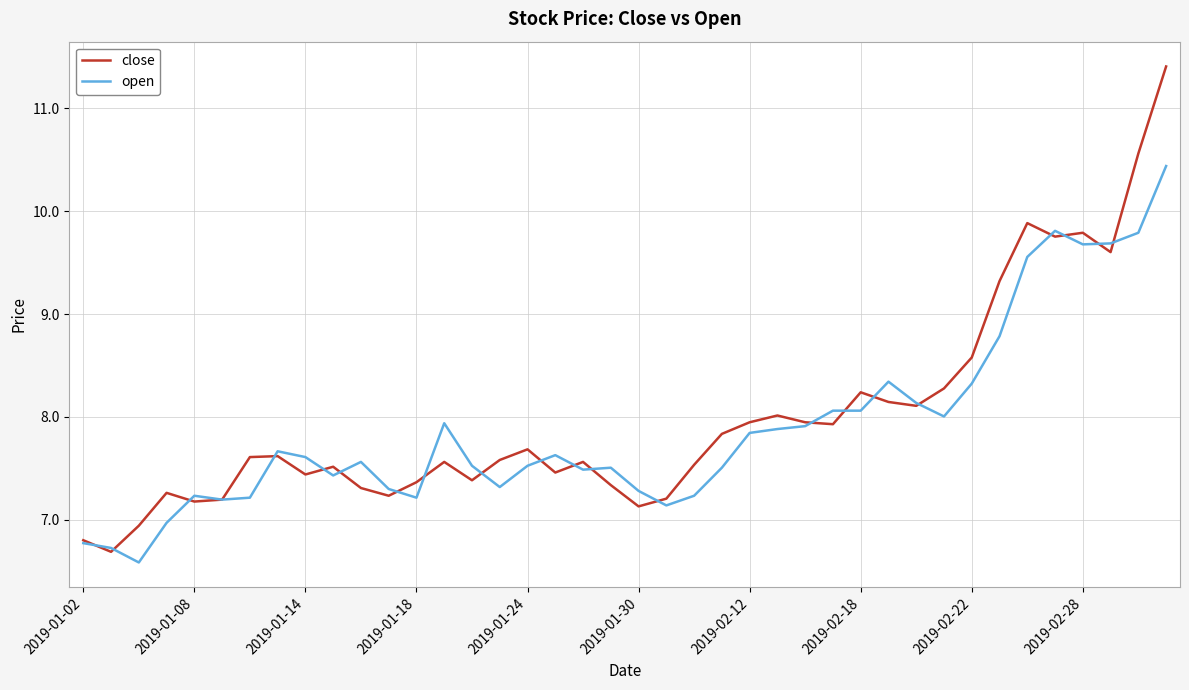

Rank the series by their maximum value, from lowest to highest.

open, close